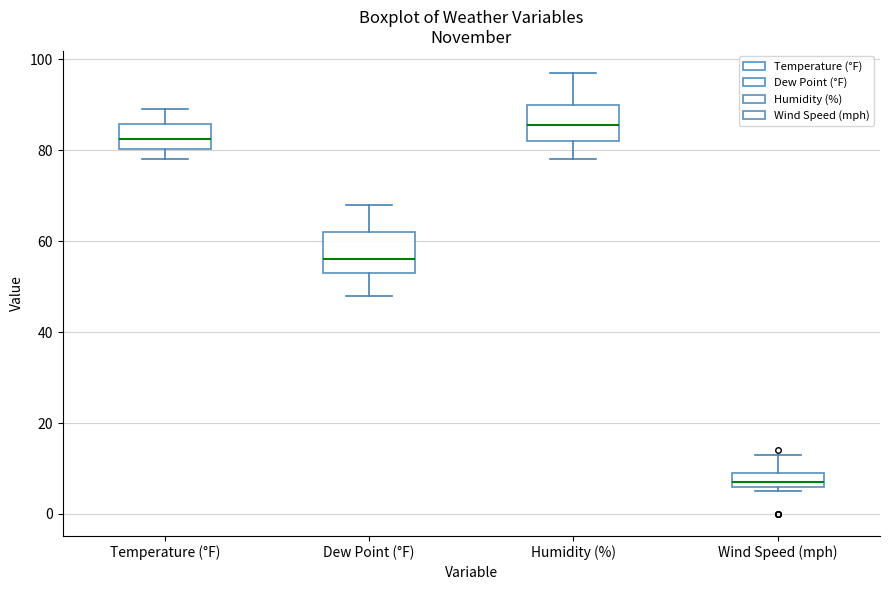

Where is the lower edge of the box for Wind Speed (mph) on the y-axis? The values are not printed on the chart, so give them approximately, as read against the axis.

6